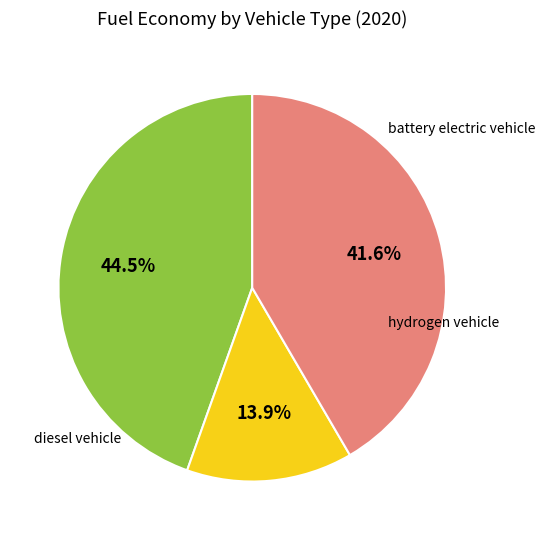

How many segments does this pie chart have?

3